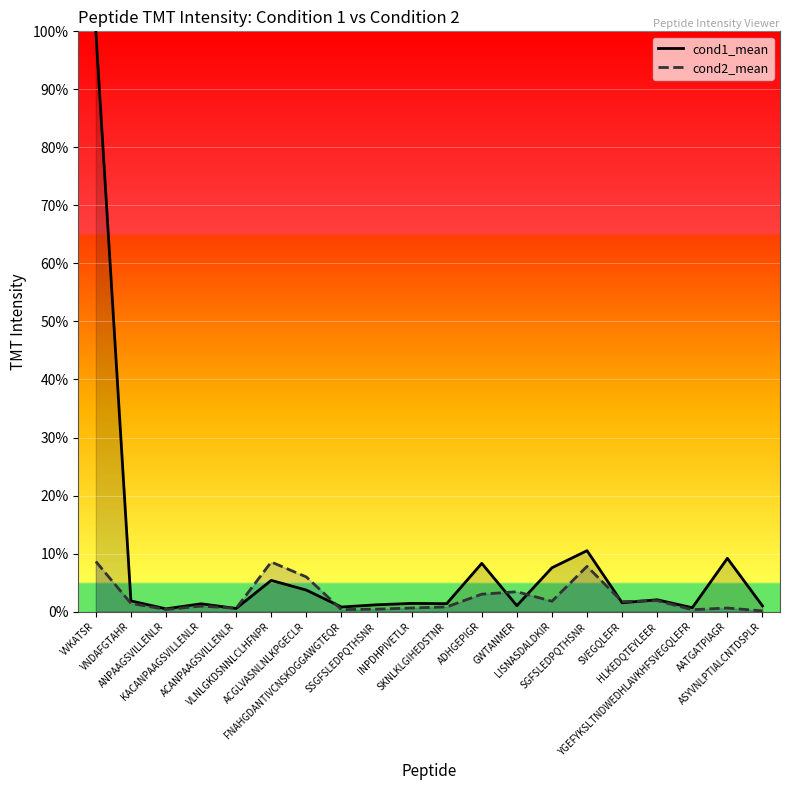

What is the label of the 1st point from the right?

ASYVNLPTIALCNTDSPLR